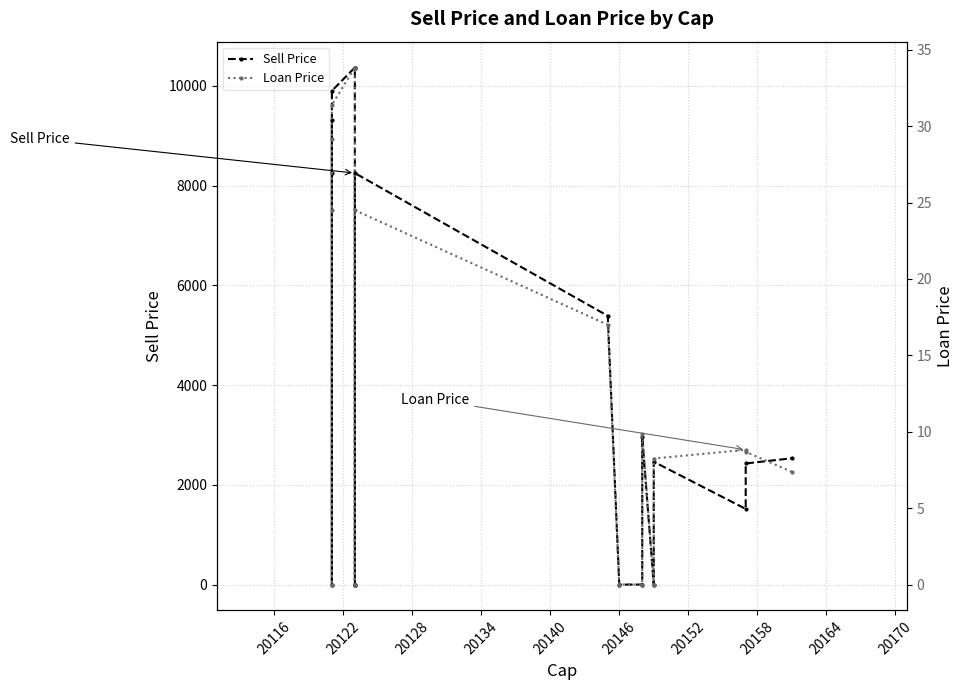

The Sell Price series shows 6975.6 at 20158. True or false?

False